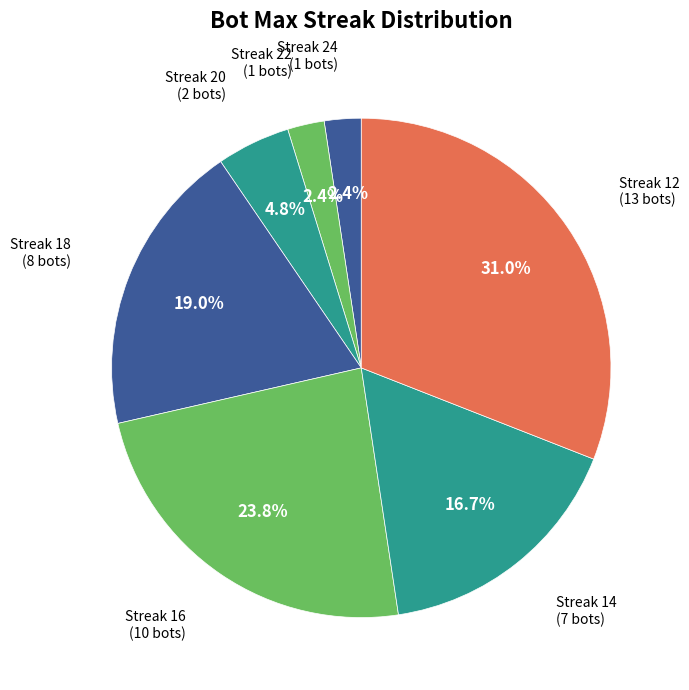

How many slices are in this pie chart?

7